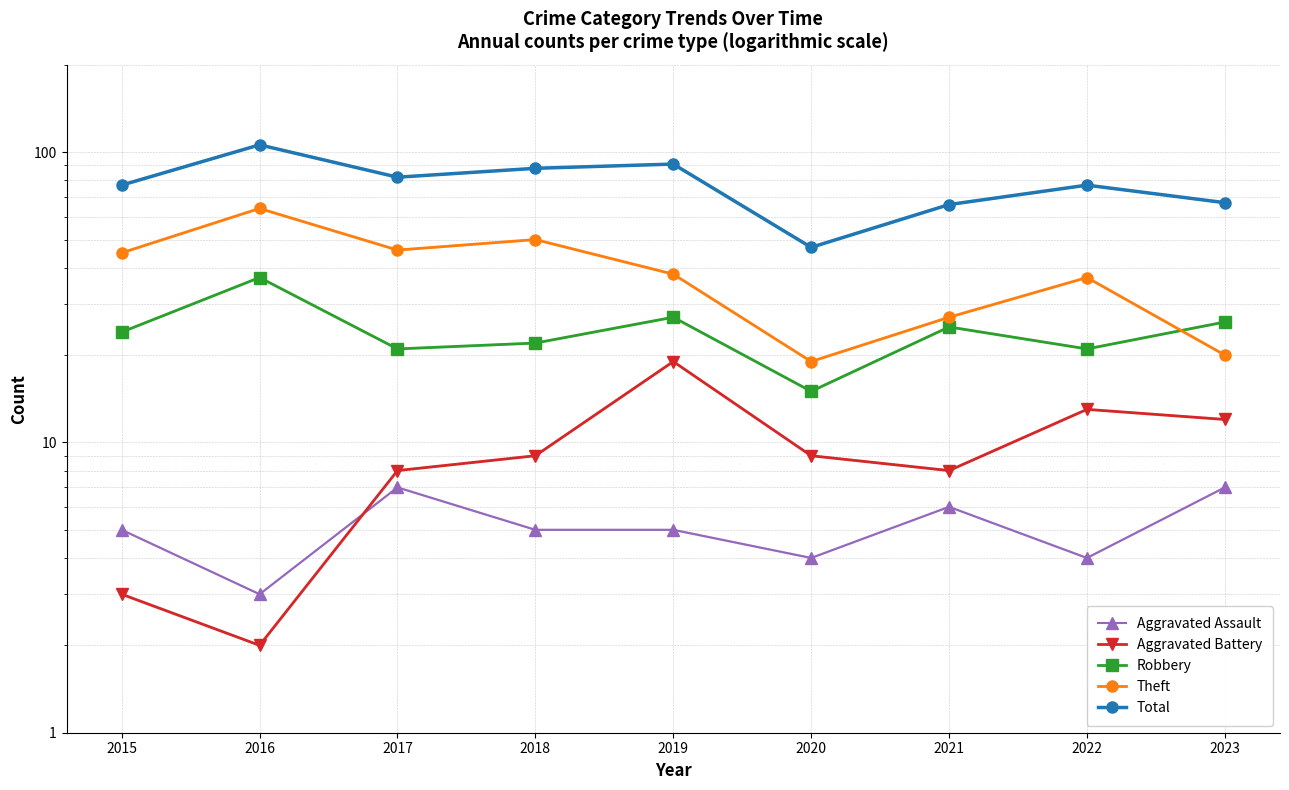

How many data points does each series have?

9